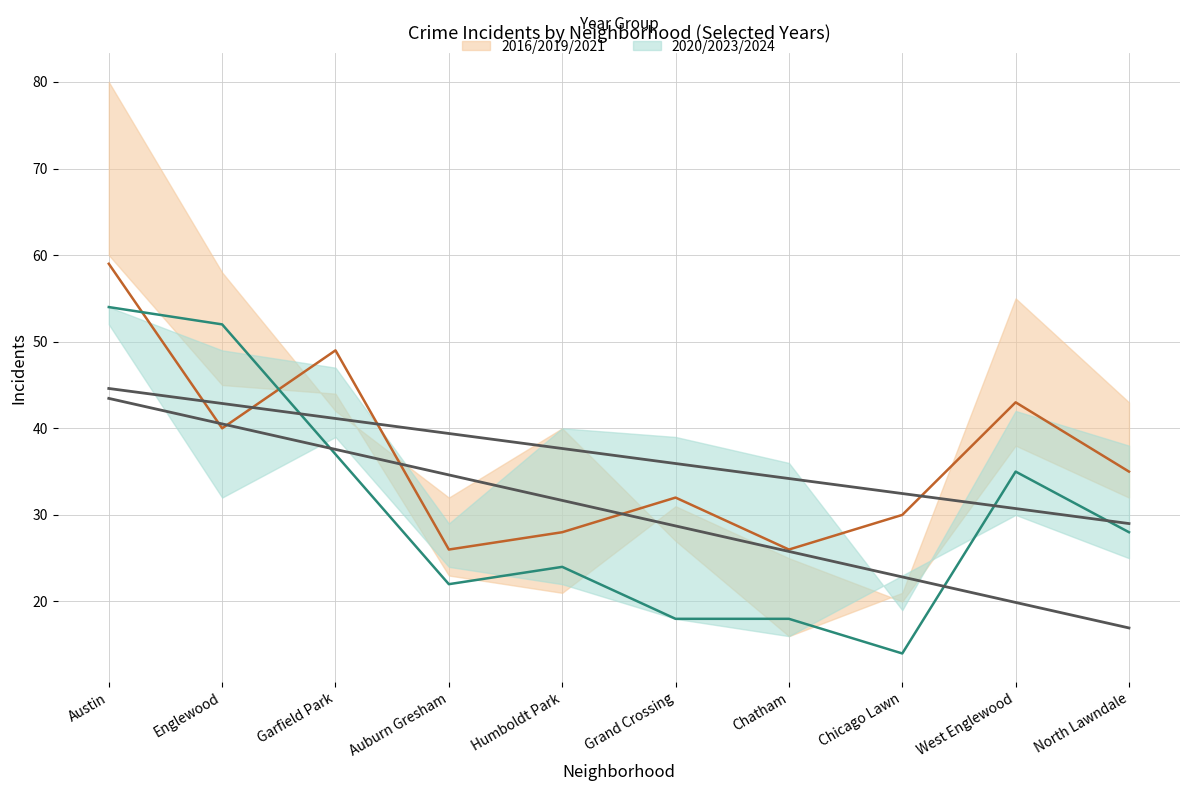

Between North Lawndale and Humboldt Park, which is larger?

North Lawndale